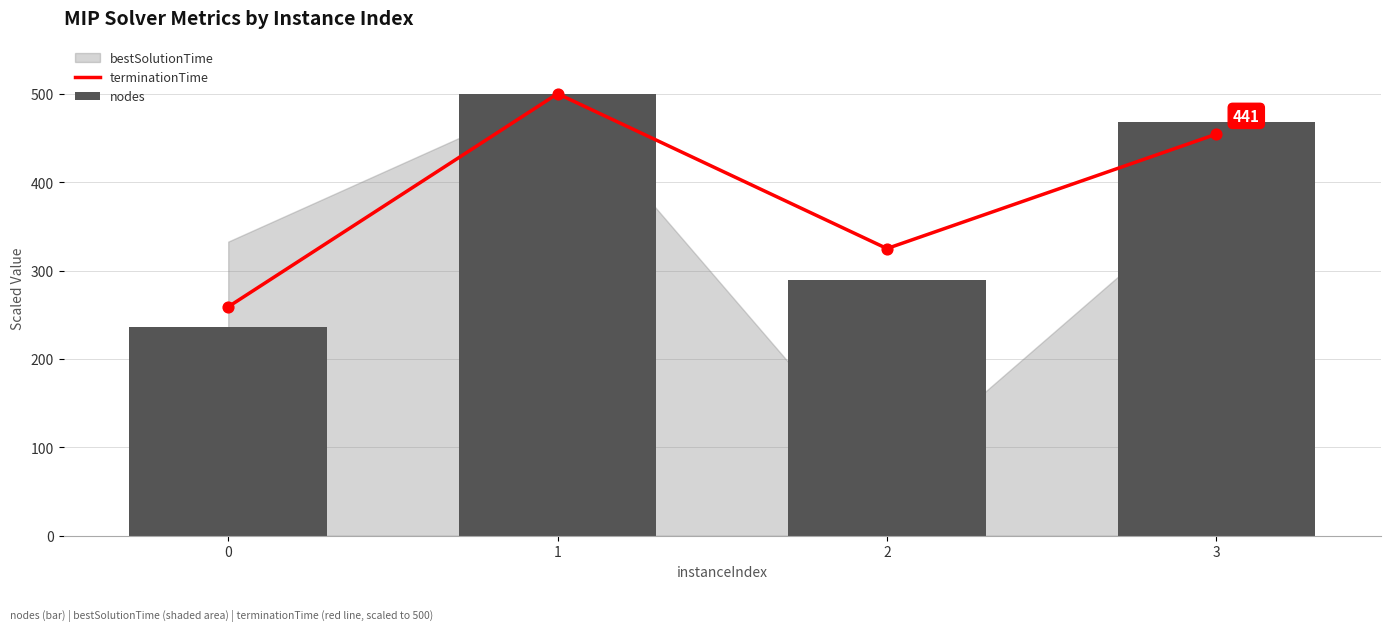

Which series reaches the minimum Y coordinate?

nodes